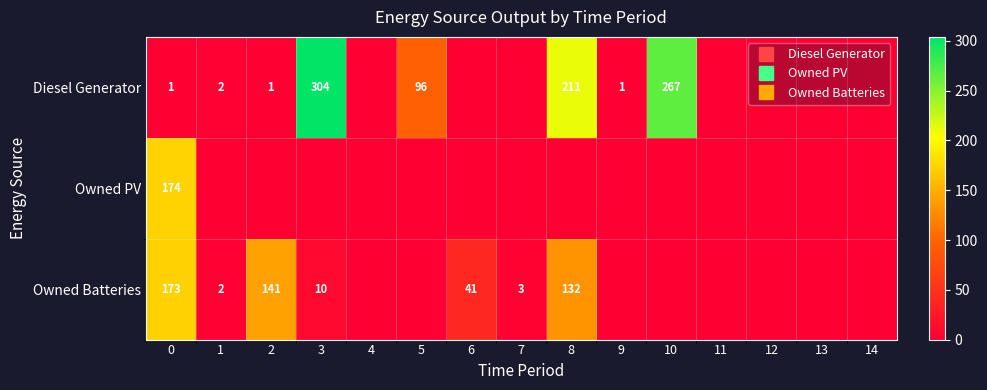

Rank the categories by Owned PV value from highest to lowest.

0, 1, 2, 3, 4, 5, 6, 7, 8, 9, 10, 11, 12, 13, 14